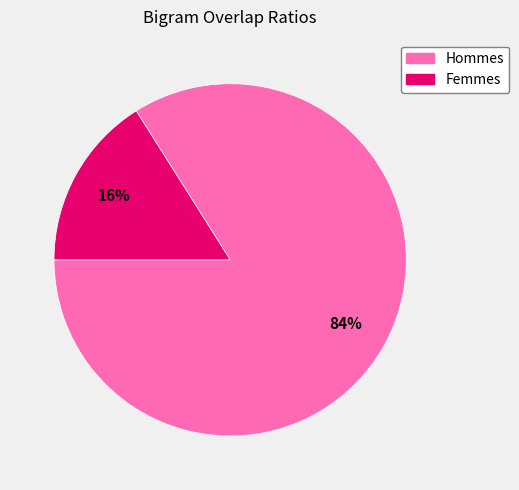

Is there a majority slice in this chart?

Yes